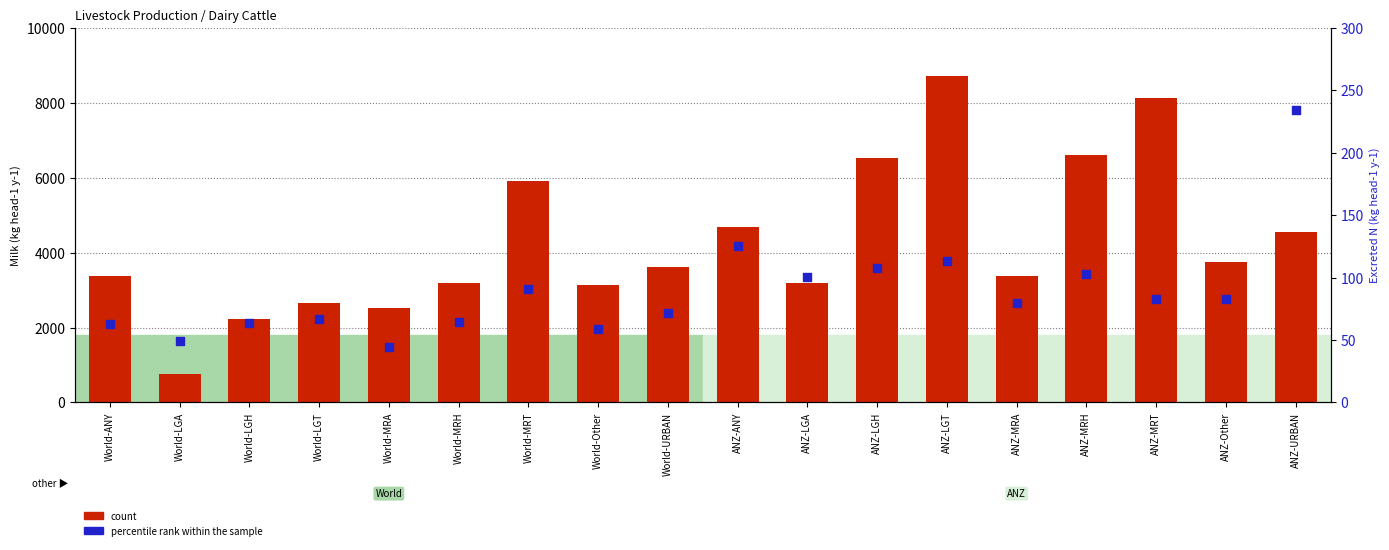

What are all the series names shown in the legend?

count, percentile rank within the sample